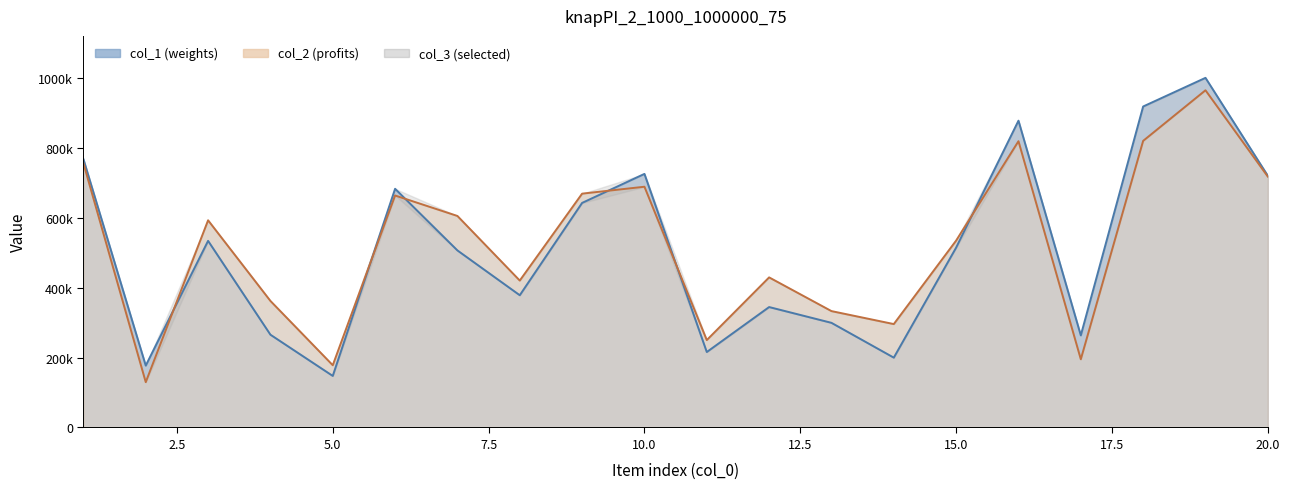

True or false: col_1 has a value of 373465 at 4.

False